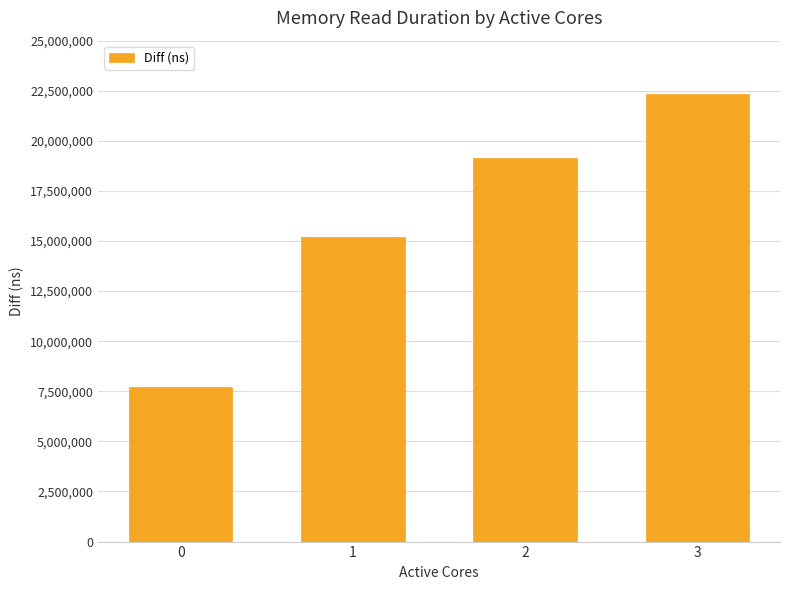

The value at 0 is 3849168. True or false?

False